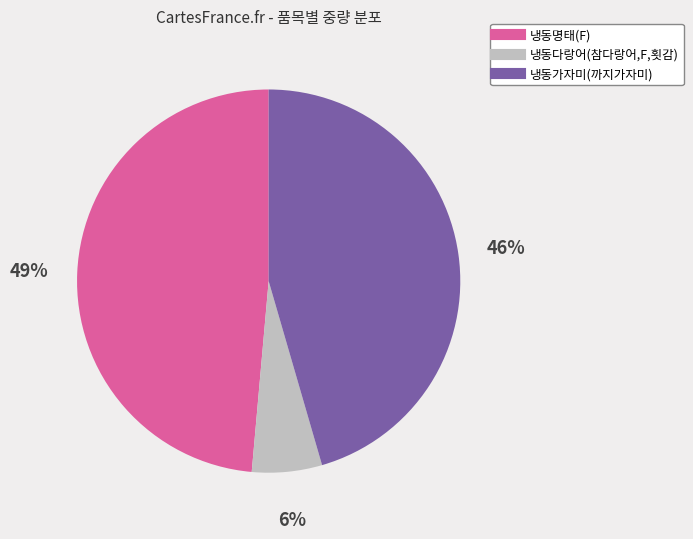

How many slices are in this pie chart?

3